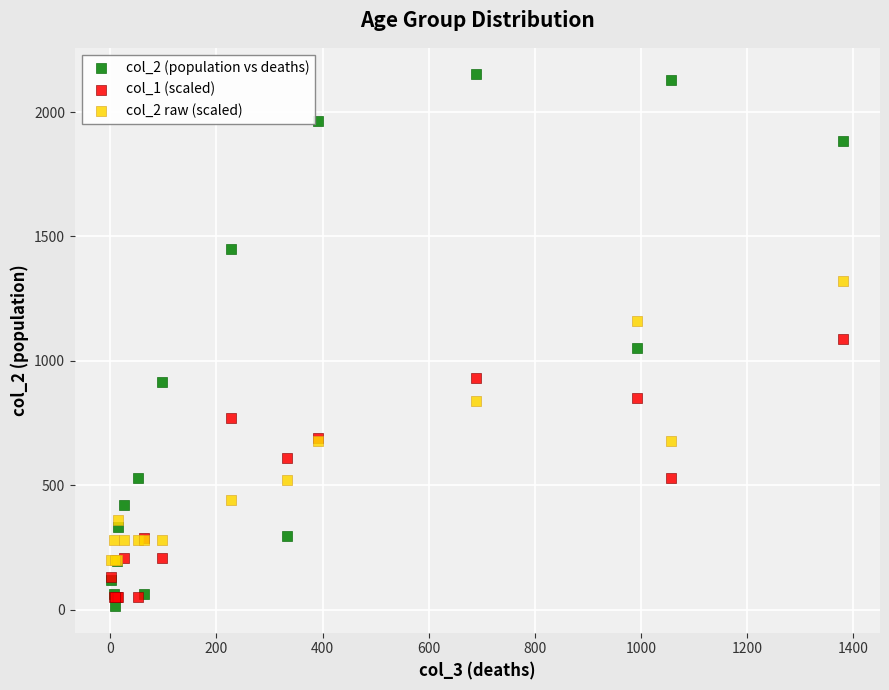

Which series has the largest Y range (max minus min)?

col_2 (population vs deaths)